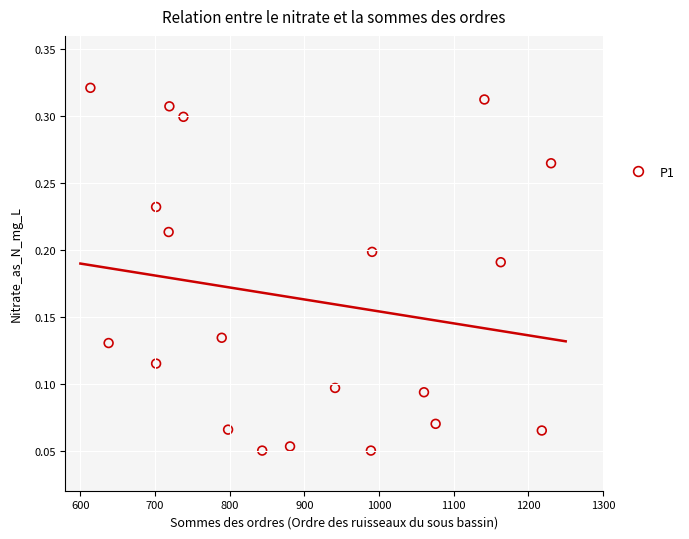

How many data points are displayed?

20